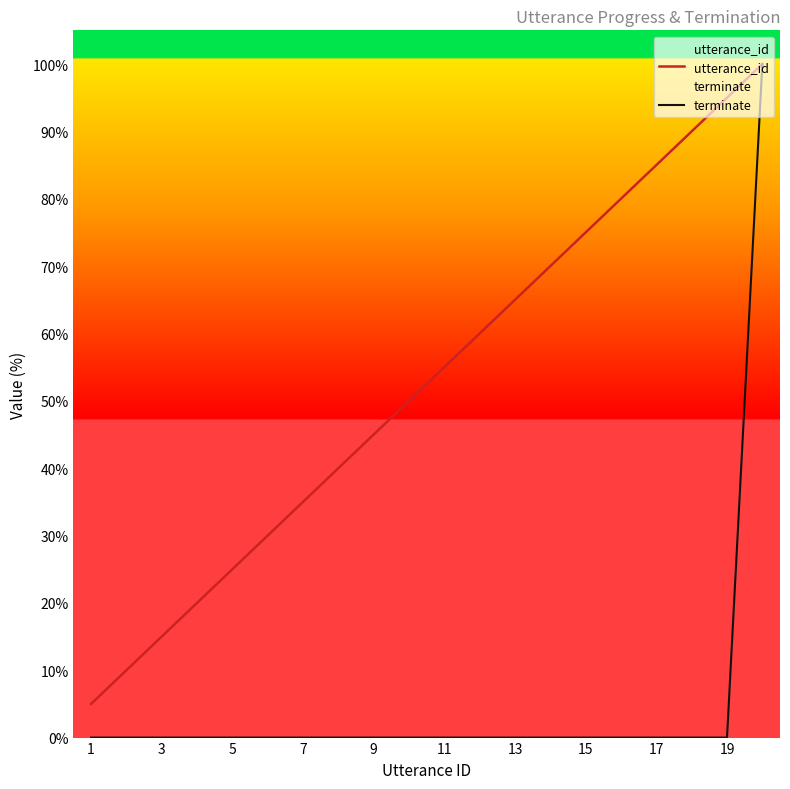

What is the spread (max minus min) of values at 15?

75.0